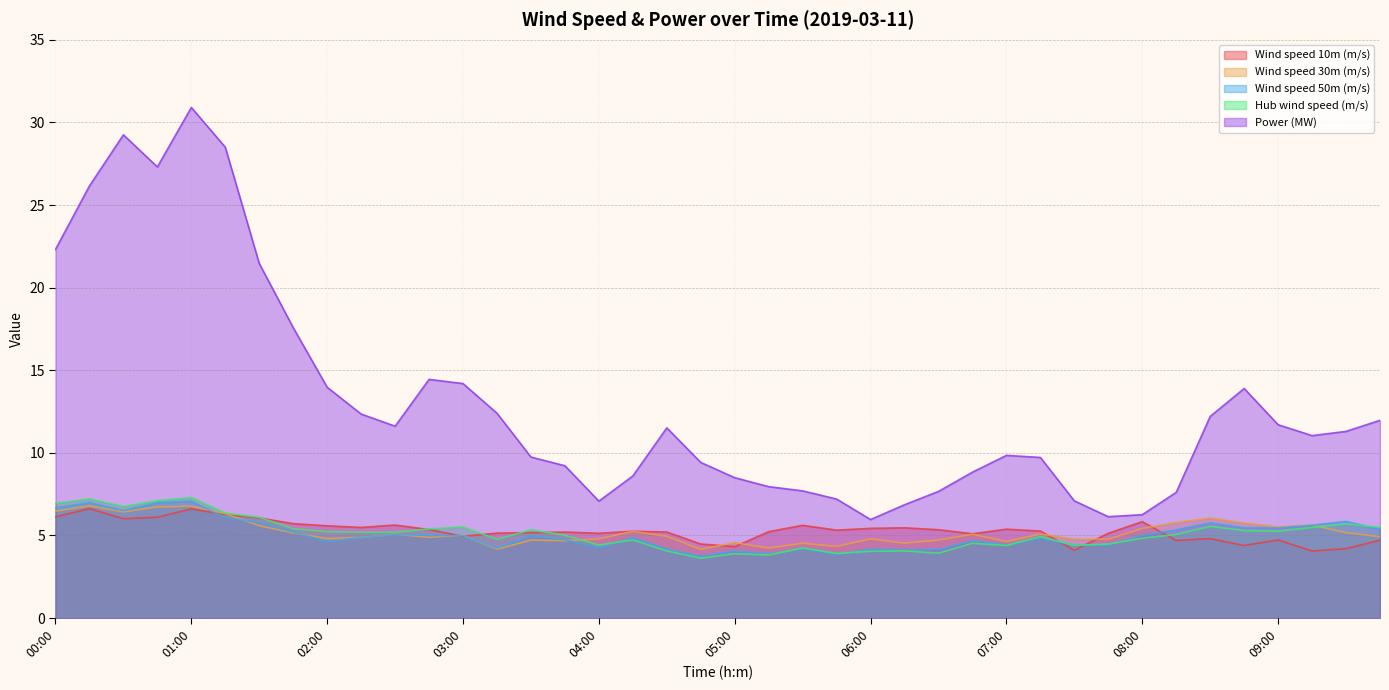

Read the Wind speed 10m (m/s) value at 02:15.

5.5